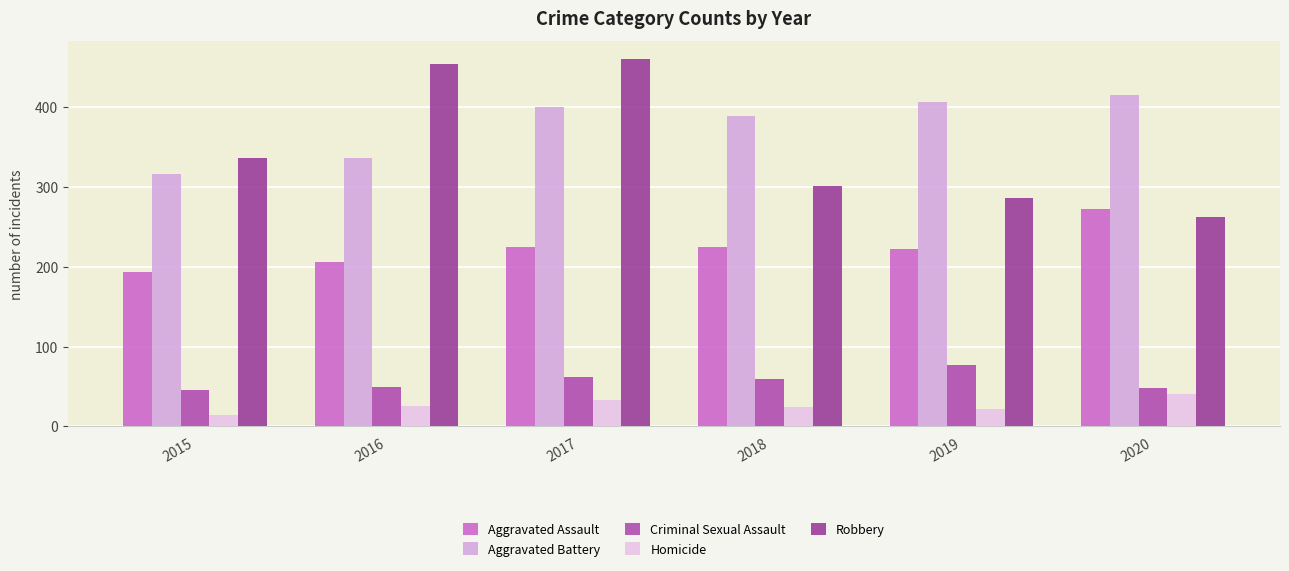

Does the chart contain any negative values?

No